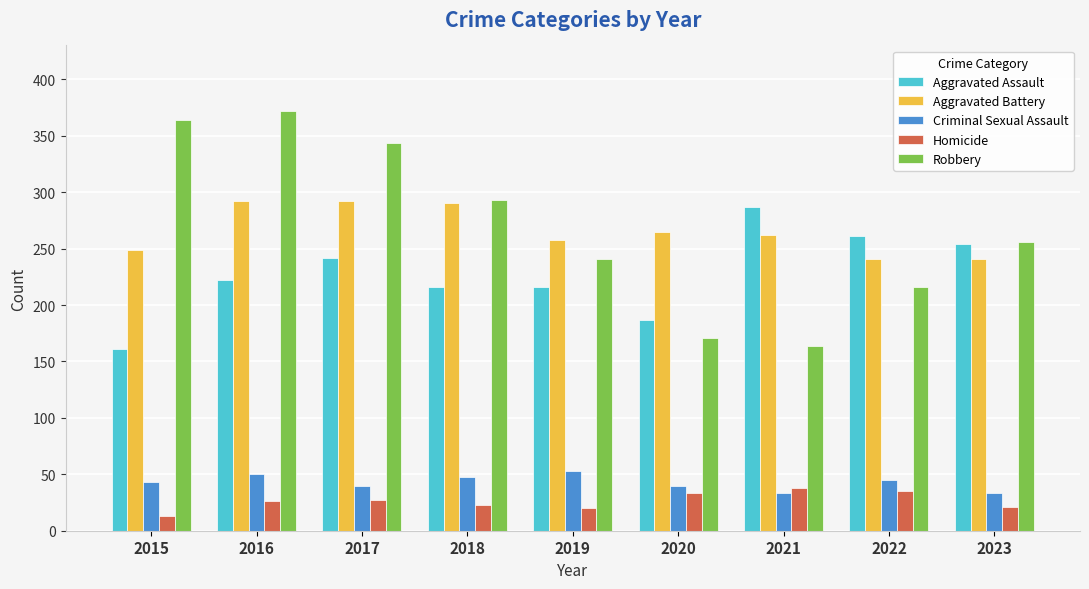

What is the difference between the Aggravated Battery values at 2019 and 2022?

17